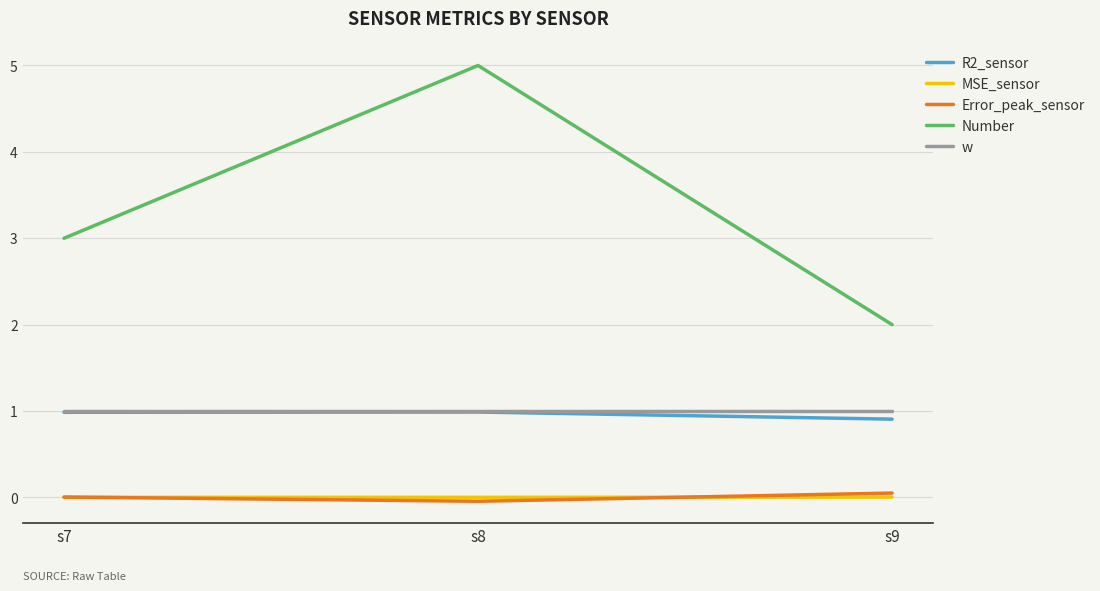

Is the value of Number at s7 greater than the value of w at s8?

Yes